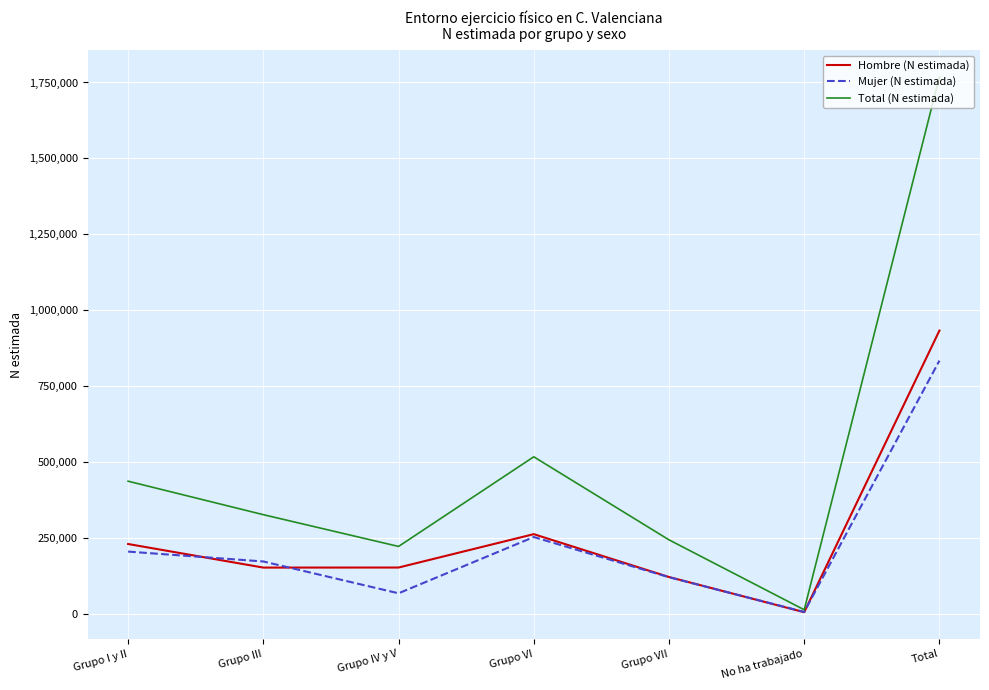

Does the chart display data point markers on the line(s)?

No